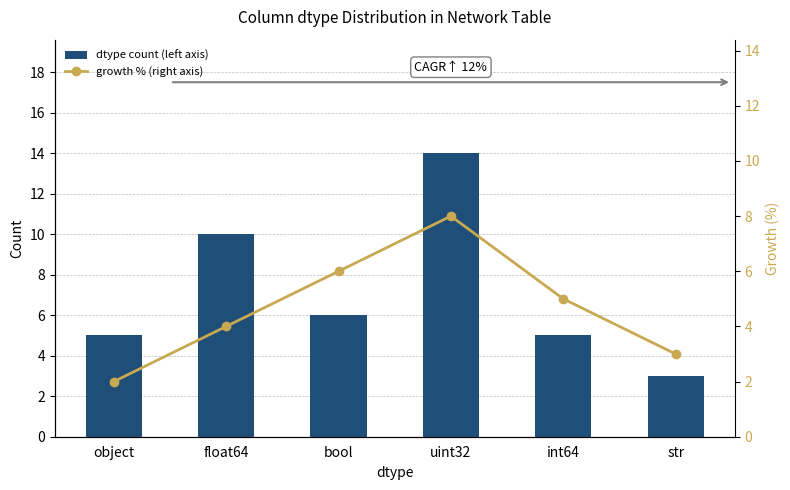

Is the value of dtype count (left axis) at str greater than the value of growth % (right axis) at str?

No